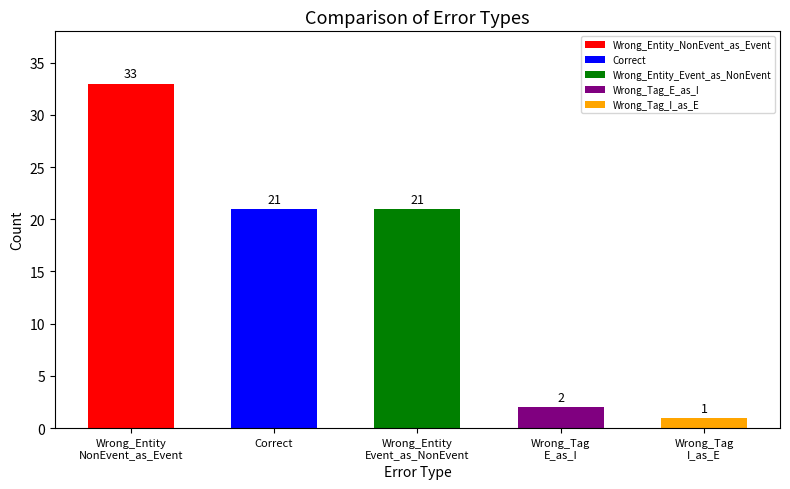

Rank the categories by value from highest to lowest.

Wrong_Entity_NonEvent_as_Event, Correct, Wrong_Entity_Event_as_NonEvent, Wrong_Tag_E_as_I, Wrong_Tag_I_as_E